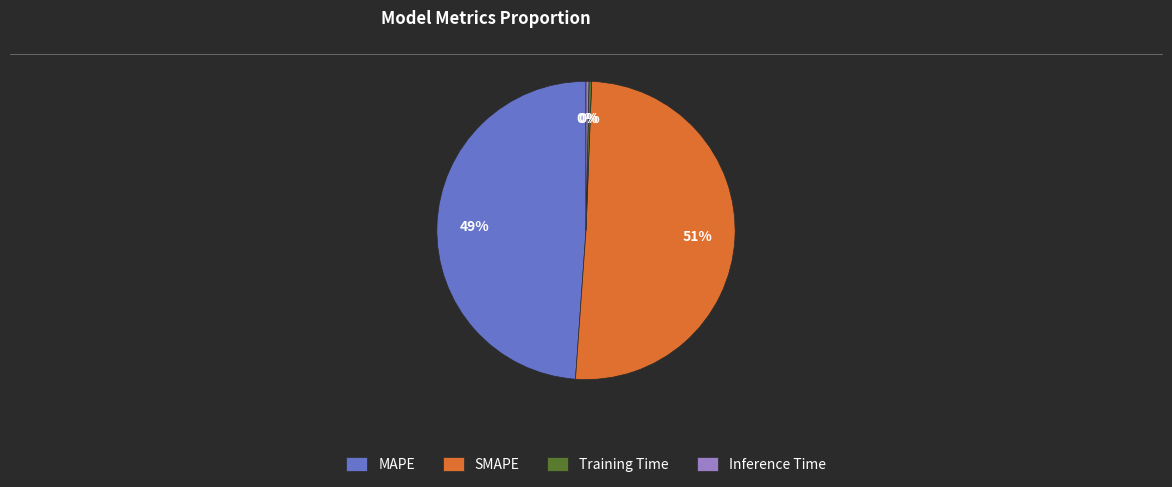

What percentage is the SMAPE slice, to the nearest percent?

51%